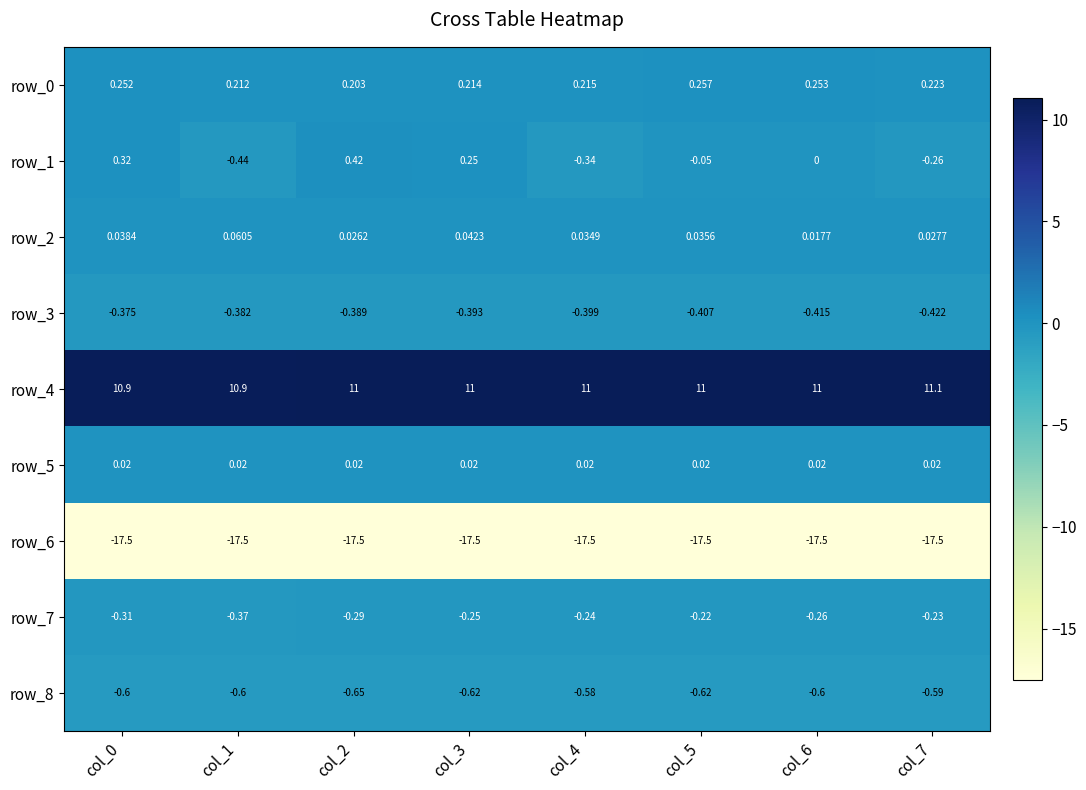

Is the value of row_7 at col_6 greater than the value of row_2 at col_0?

No